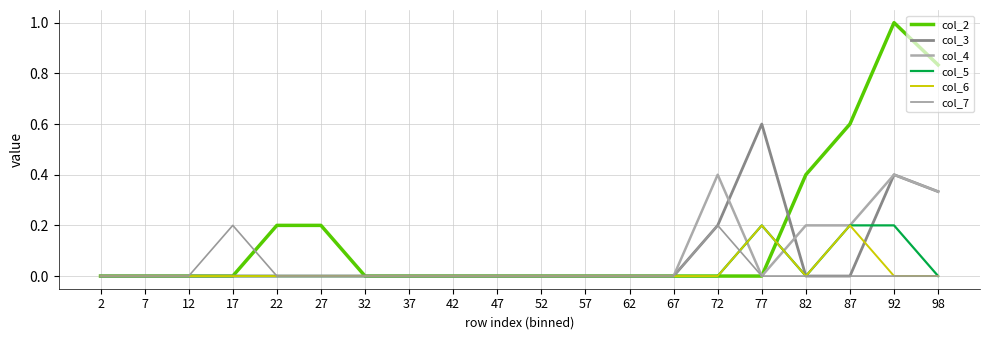

True or false: col_5 and col_2 cross at least once.

True